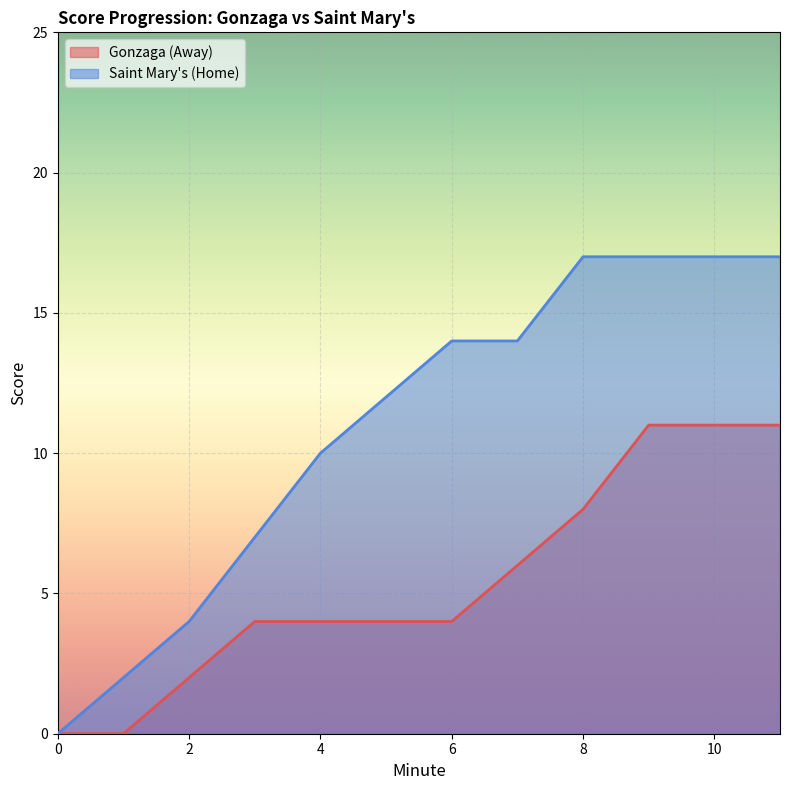

True or false: Gonzaga (Away) and Saint Mary's (Home) cross at least once.

False